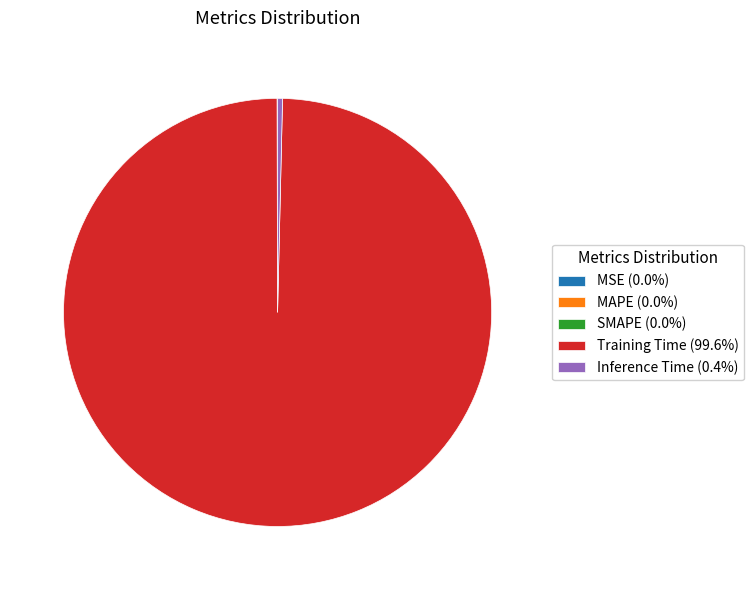

Is Training Time (99.6%) the majority of the pie?

Yes